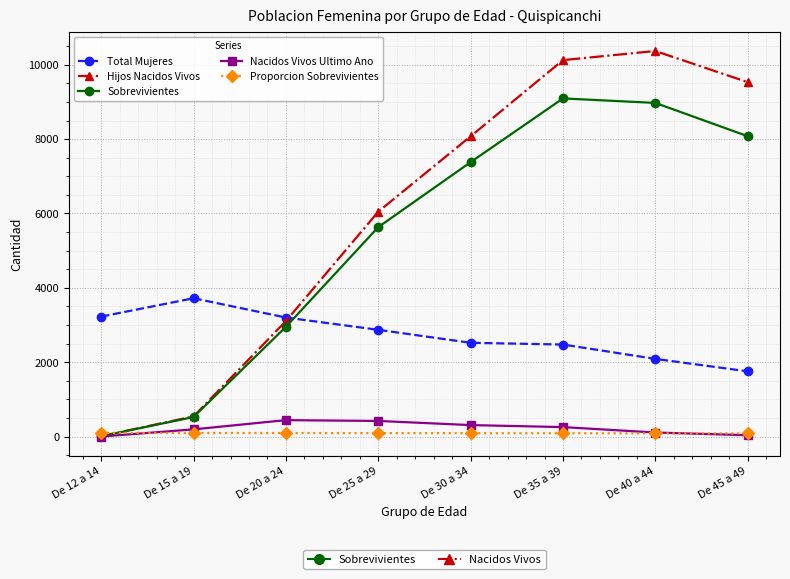

What is the label of the 5th point from the left?

De 30 a 34